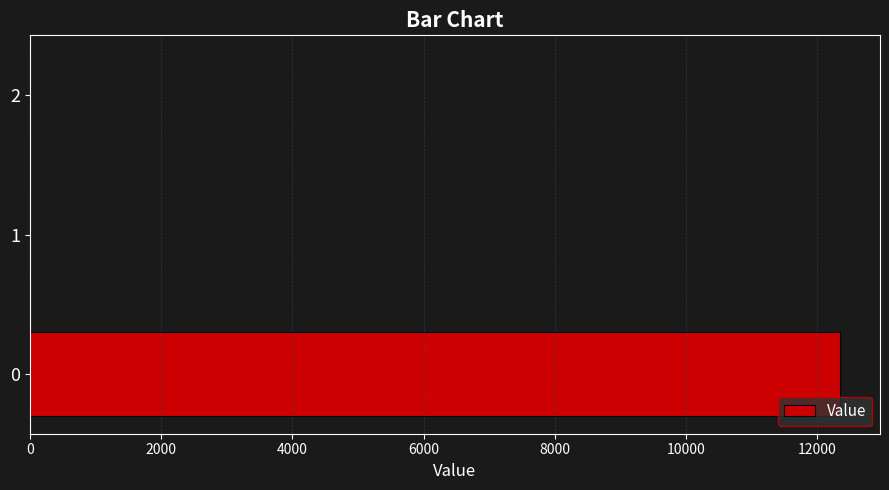

What is the sum of the values at 0 and 2?

12337.5